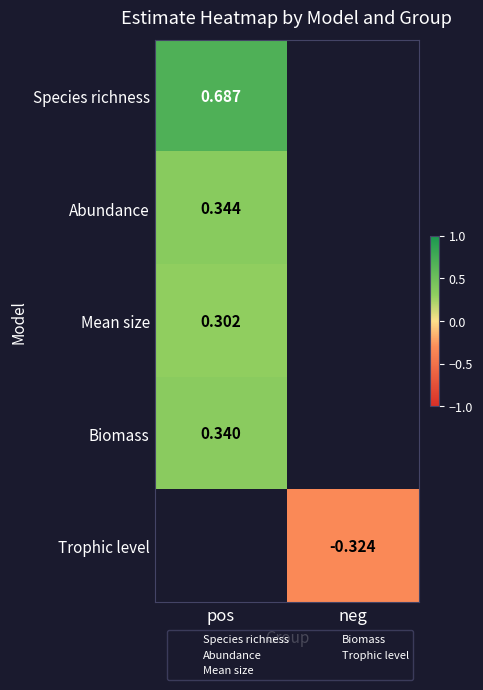

Which category has the highest value across all series?

pos